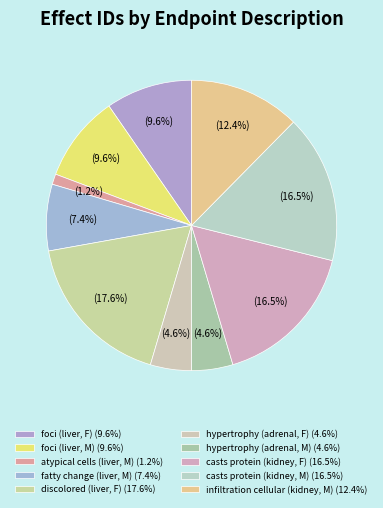

Count the number of slices in the pie.

10